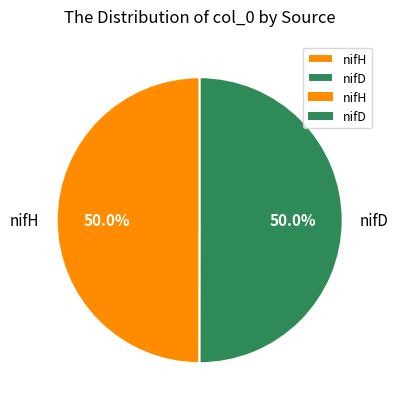

True or false: nifH accounts for 50% of the total.

True